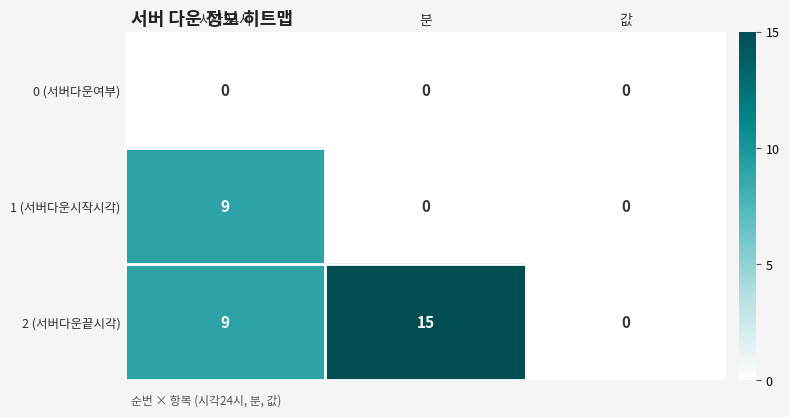

Reading right to left, what are all the values shown in this chart?

0 (서버다운여부): 값=0	분=0	시각24시=0
1 (서버다운시작시각): 값=0	분=0	시각24시=9
2 (서버다운끝시각): 값=0	분=15	시각24시=9